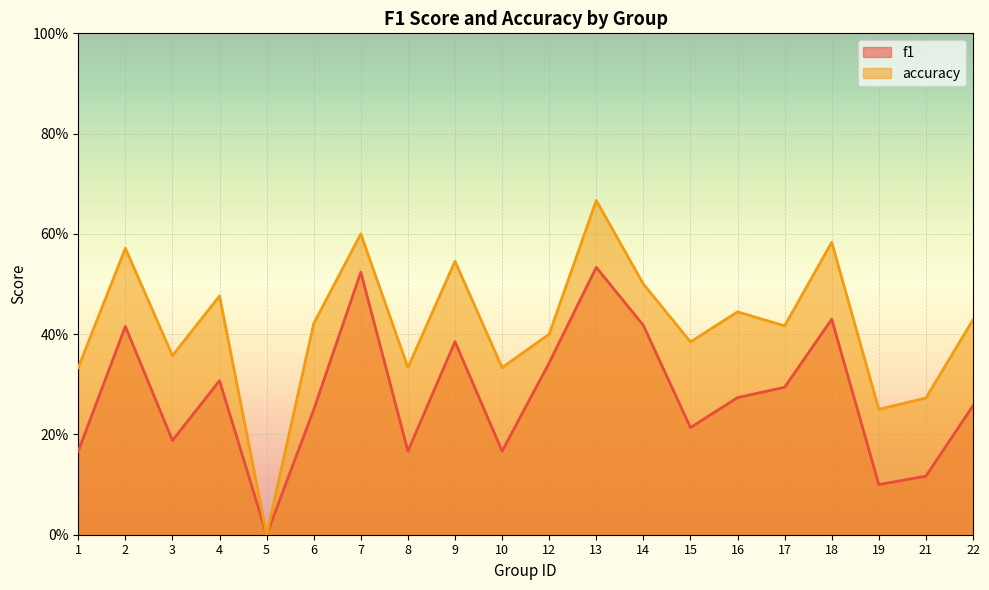

Between 4 and 10, which series saw the biggest shift?

accuracy